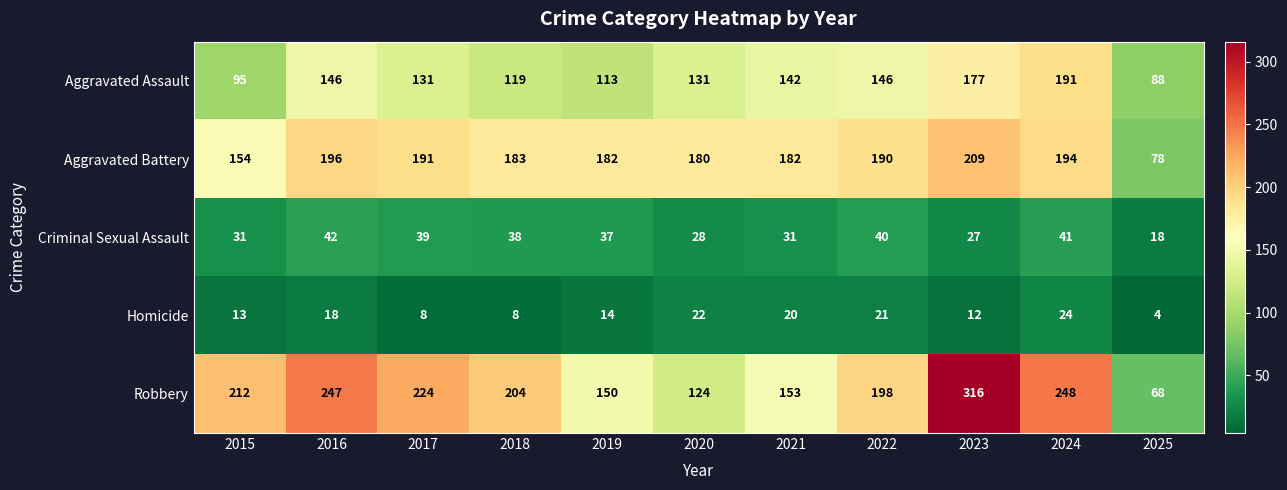

What is the total value across all series at 2019?

496